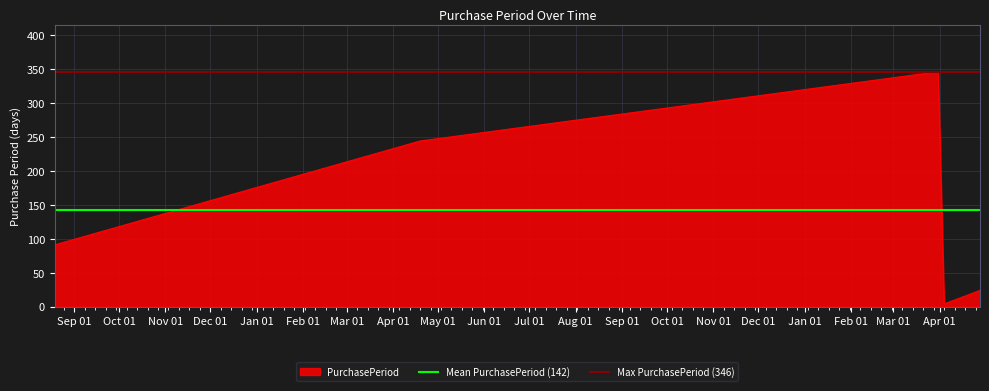

What is the maximum value for PurchasePeriod?

346